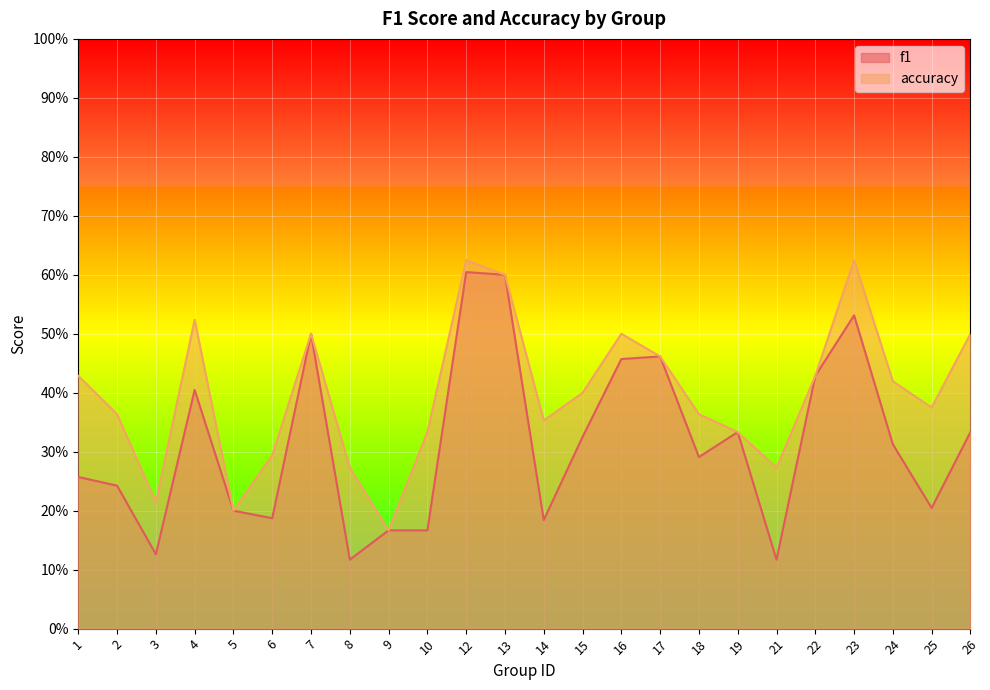

Which category has the highest value across all series?

12